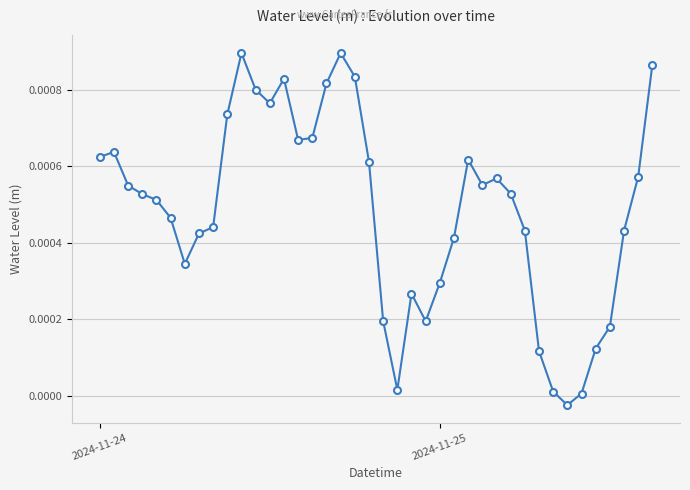

Is this an area chart (filled region under the line)?

No